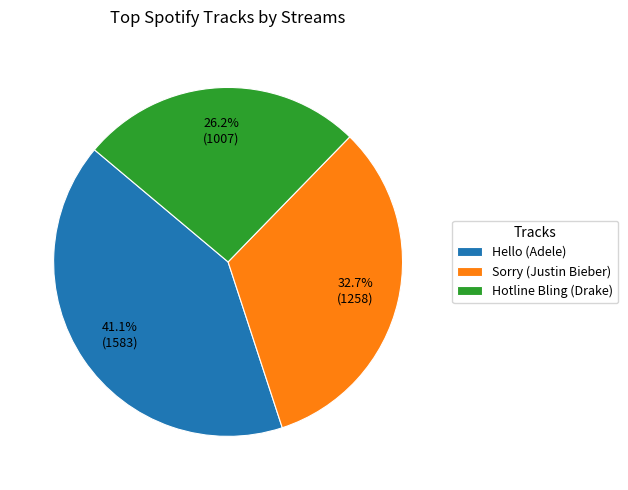

To the nearest percent, what is the difference between the Hotline Bling and Hello slice percentages?

15%